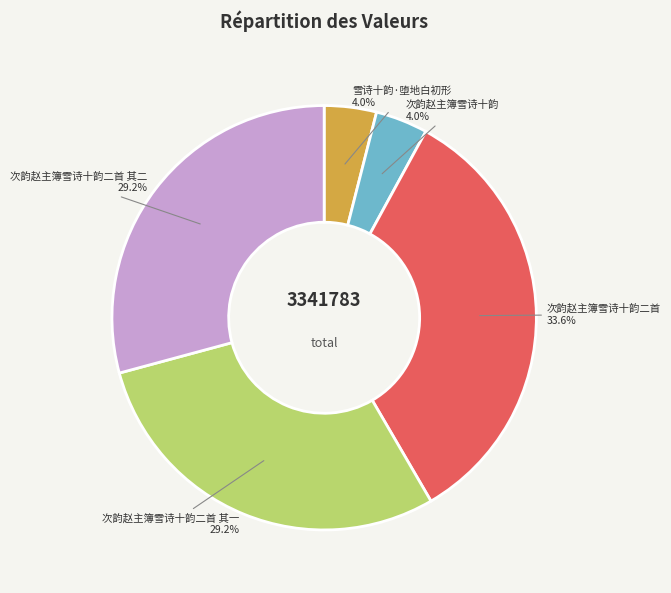

To the nearest percent, what is the combined percentage of 雪诗十韵·堕地白初形 and 次韵赵主簿雪诗十韵?

8%